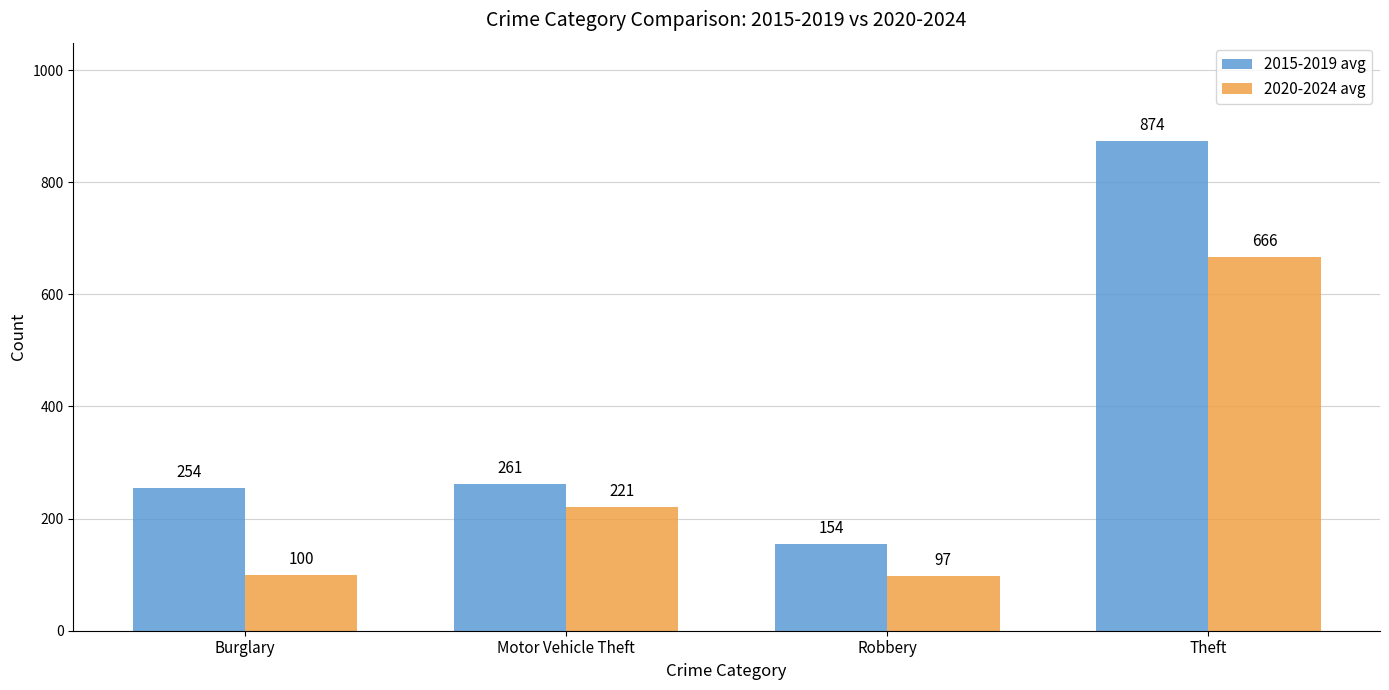

What is the label of the 2nd bar from the left?

Motor Vehicle Theft